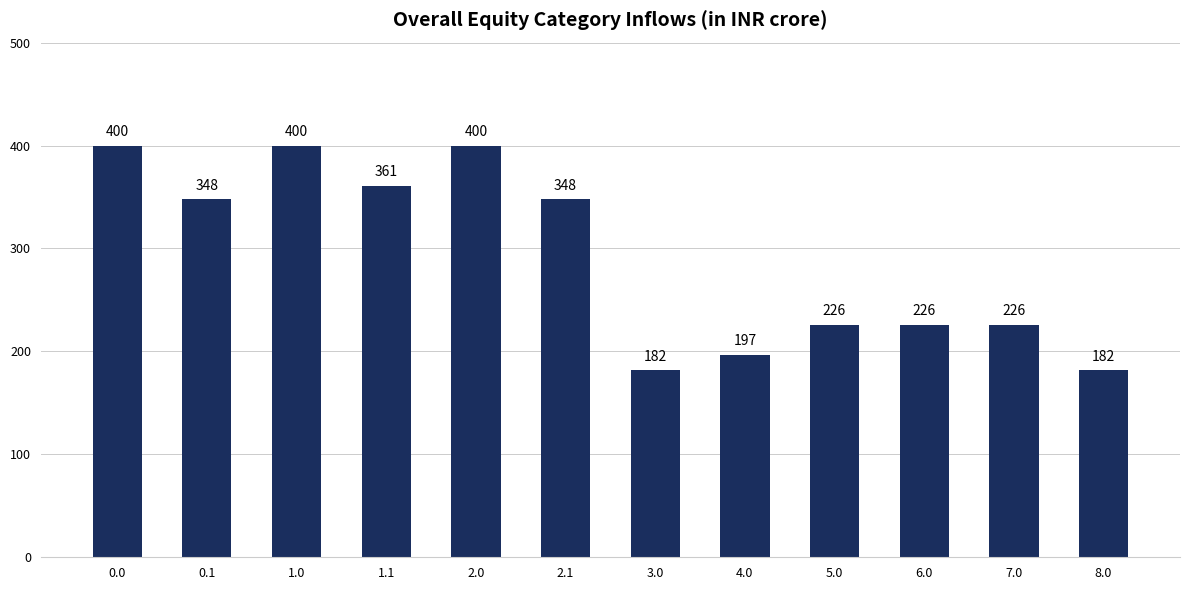

What position from the right is 4.0?

5